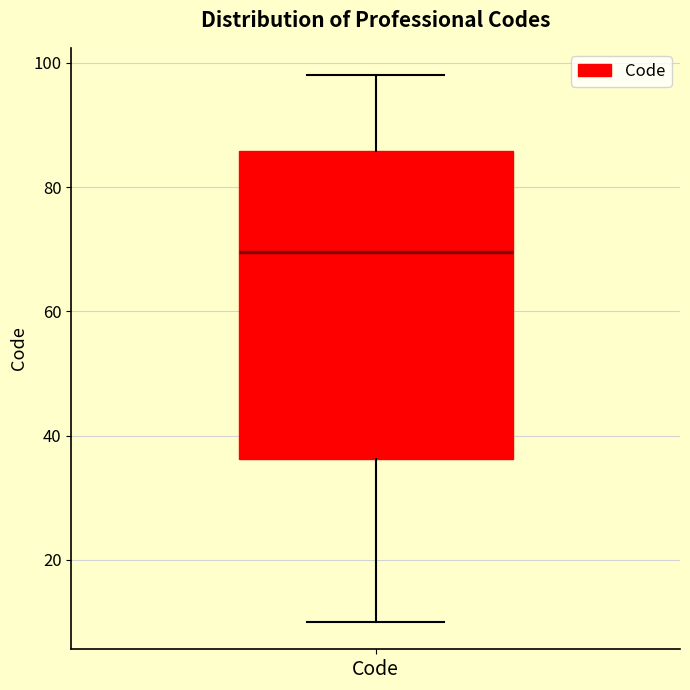

Where is the upper edge of the box for Code on the y-axis? The values are not printed on the chart, so give them approximately, as read against the axis.

86